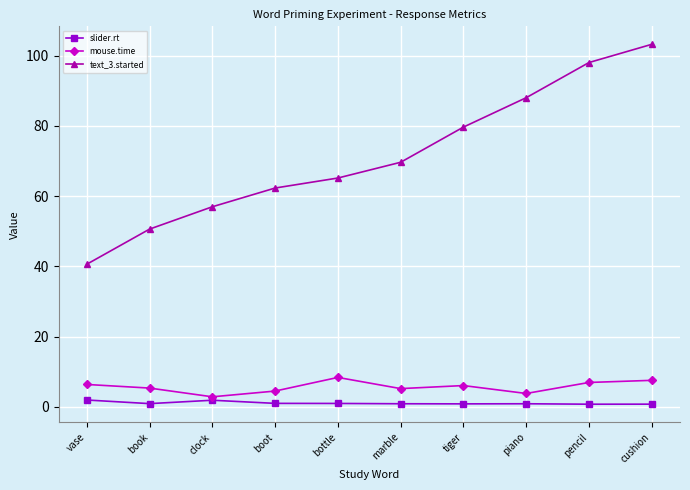

At piano, list the series in order from smallest to largest.

slider.rt, mouse.time, text_3.started